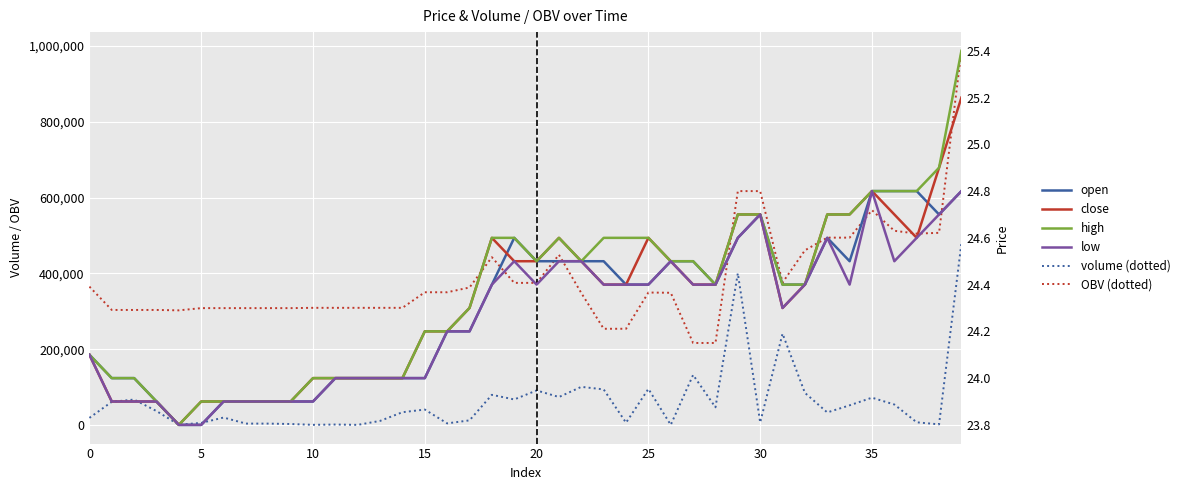

At which label is OBV (dotted) closest to 601938?

29